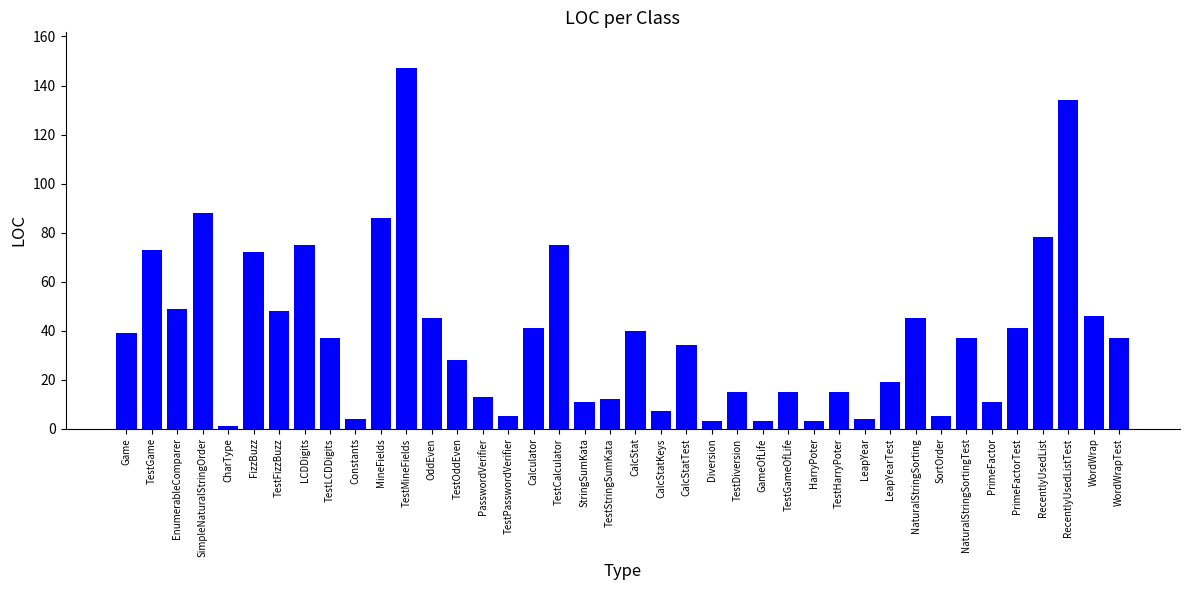

What is the label of the 19th bar from the left?

StringSumKata